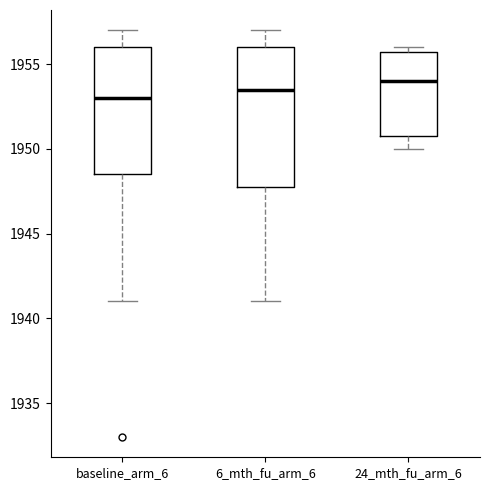

Reading left to right, transcribe this box plot: for each box, give where its median line is, the range the box spans, and where its two whiskers end, as read against the y-axis. The values are not printed on the chart, so give them approximately, as read against the axis.

baseline_arm_6: median 1953.0, box 1948.5 to 1956.0, whiskers 1941.0 to 1957.0
6_mth_fu_arm_6: median 1953.5, box 1948.0 to 1956.0, whiskers 1941.0 to 1957.0
24_mth_fu_arm_6: median 1954.0, box 1951.0 to 1956.0, whiskers 1950.0 to 1956.0 (just above the box's upper edge)